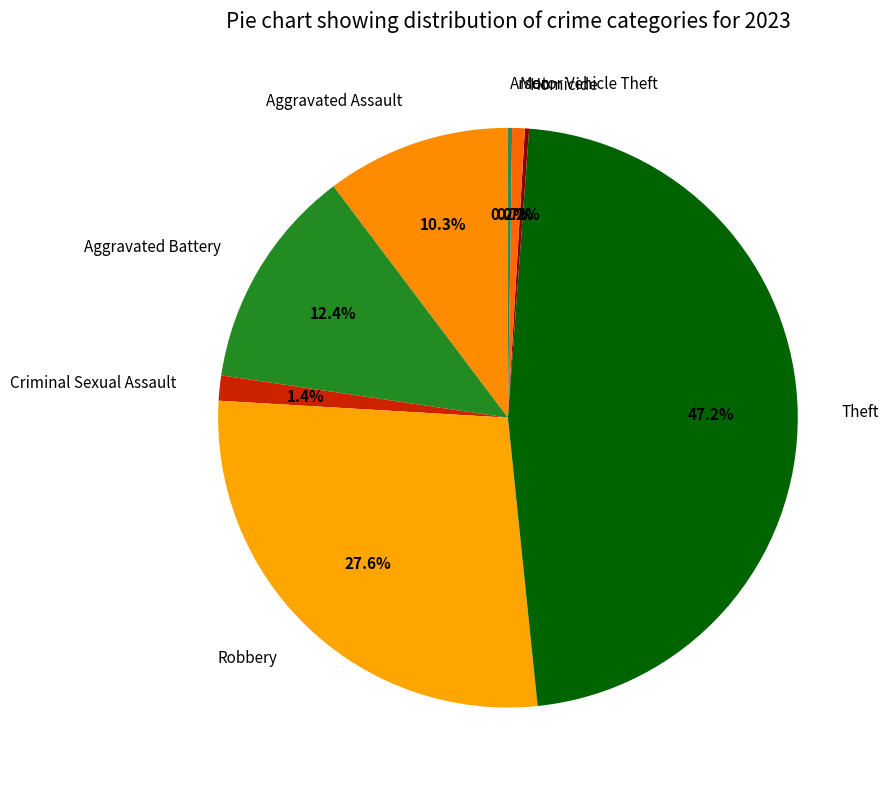

Is Aggravated Assault the majority of the pie?

No